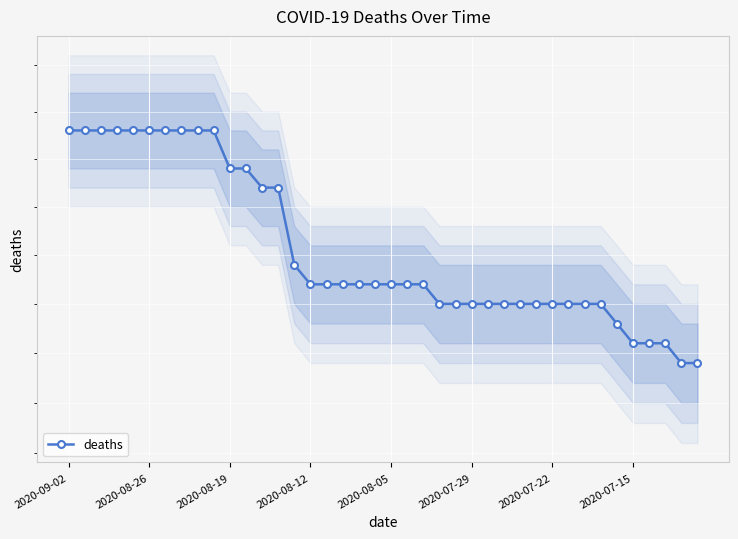

The chart shows a value of 256 at 2020-08-12. True or false?

True